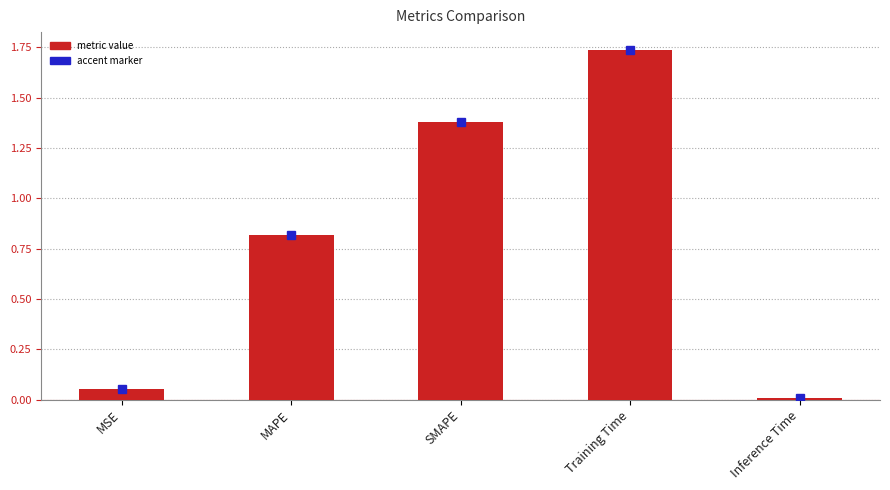

Rank the categories by value from lowest to highest.

Inference Time, MSE, MAPE, SMAPE, Training Time